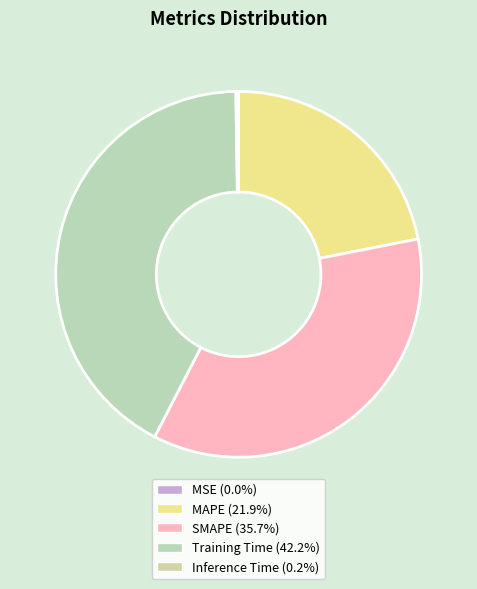

To the nearest percent, what is the difference between the largest and smallest slice percentages?

42%